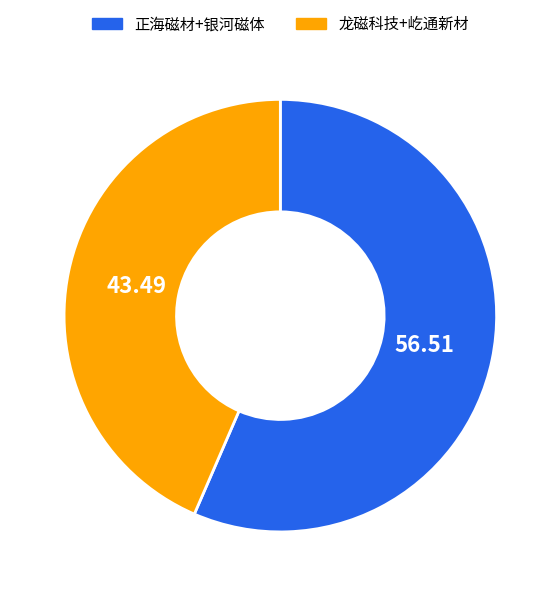

Which category has the biggest portion of the pie?

正海磁材+银河磁体